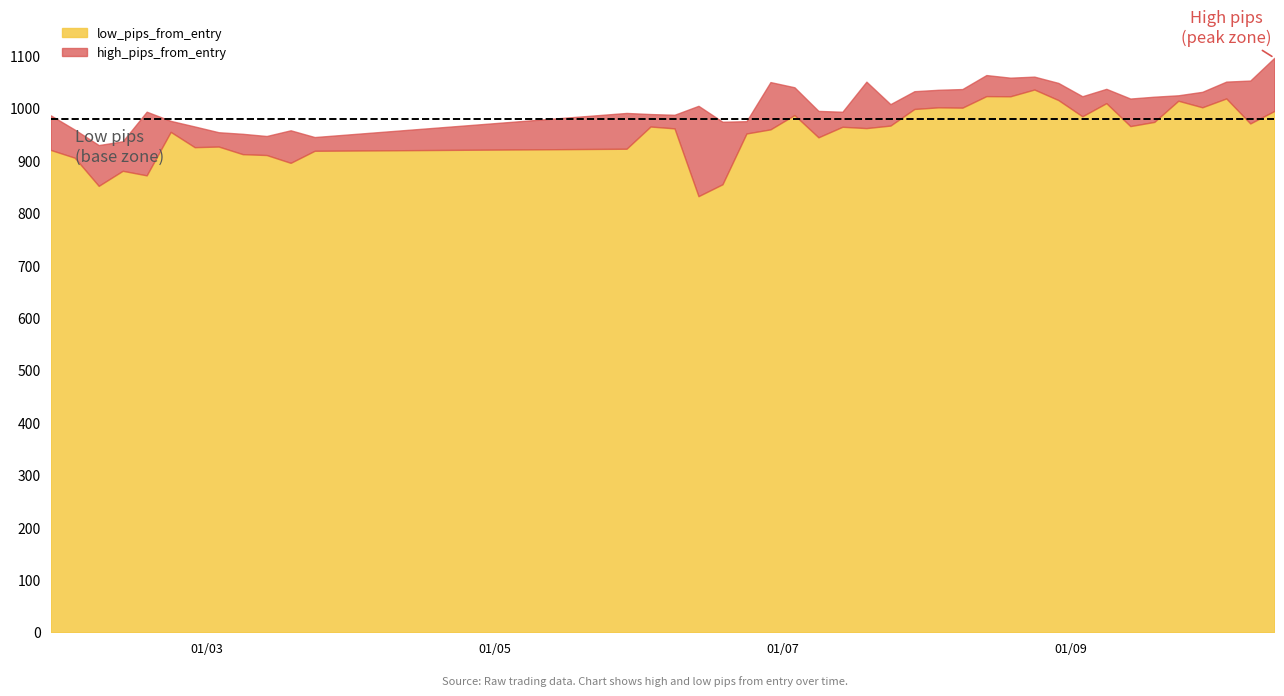

Between 24 and 26, which series saw the biggest shift?

high_pips_from_entry